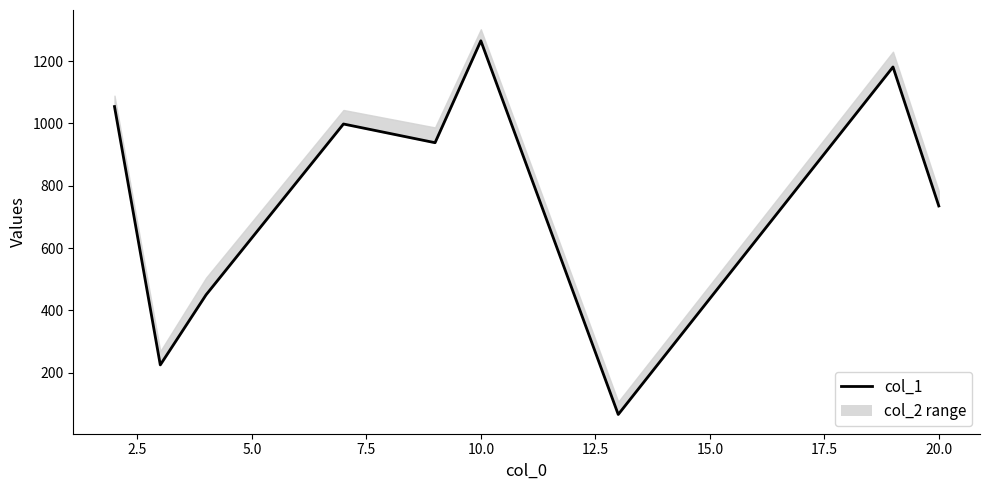

Count the number of categories in the chart.

9